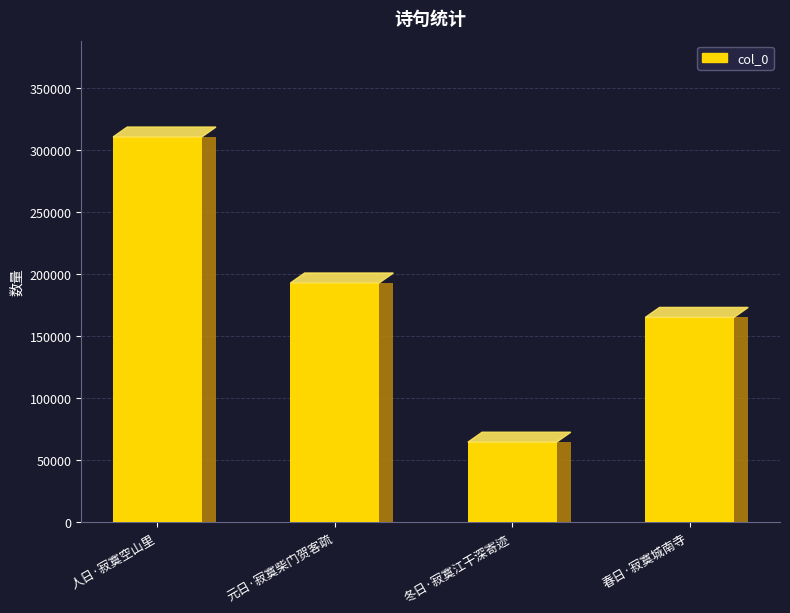

What is the label of the 4th bar from the left?

春日·寂寞城南寺